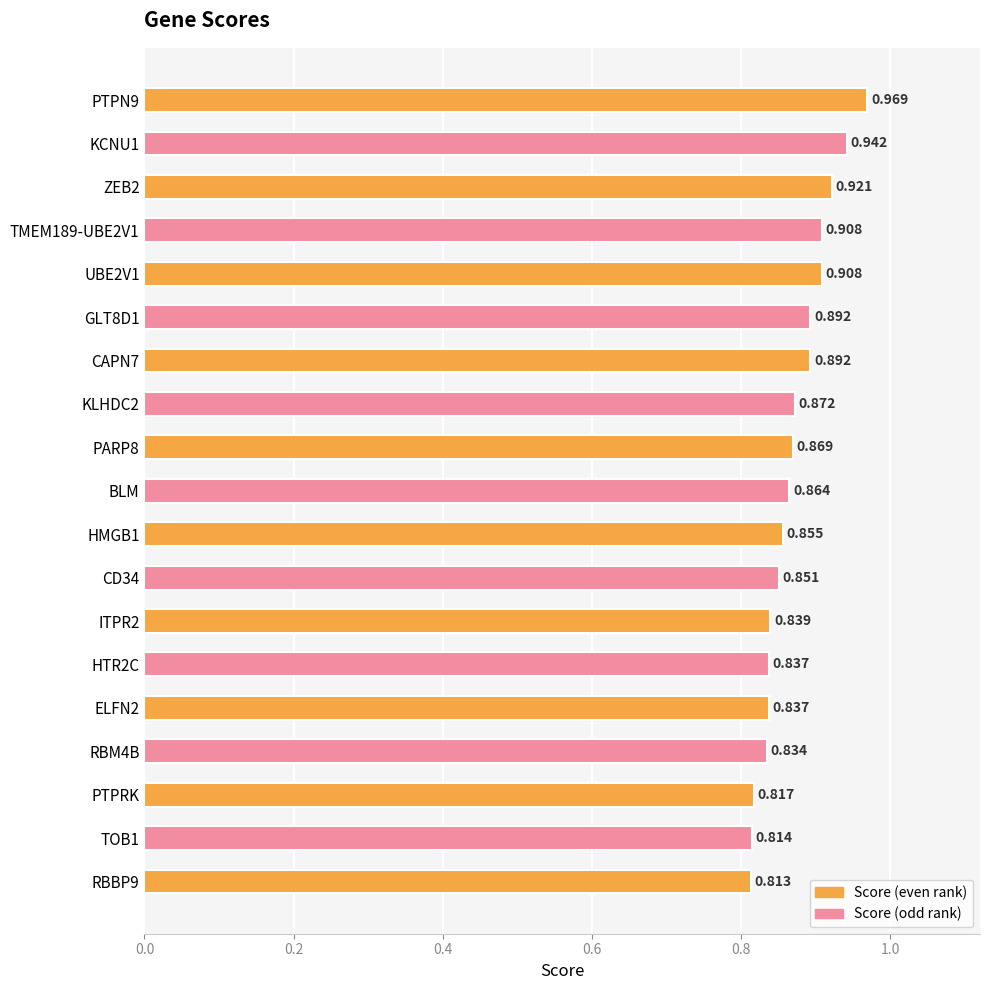

Which has a higher value, ELFN2 or BLM?

BLM